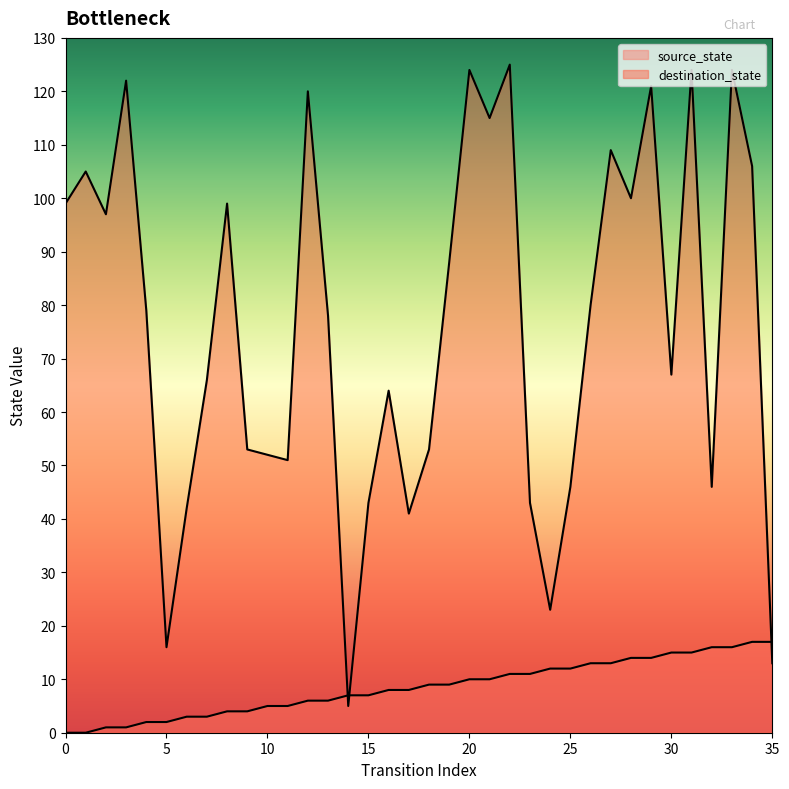

The value of source_state at 18 is 9. True or false?

True